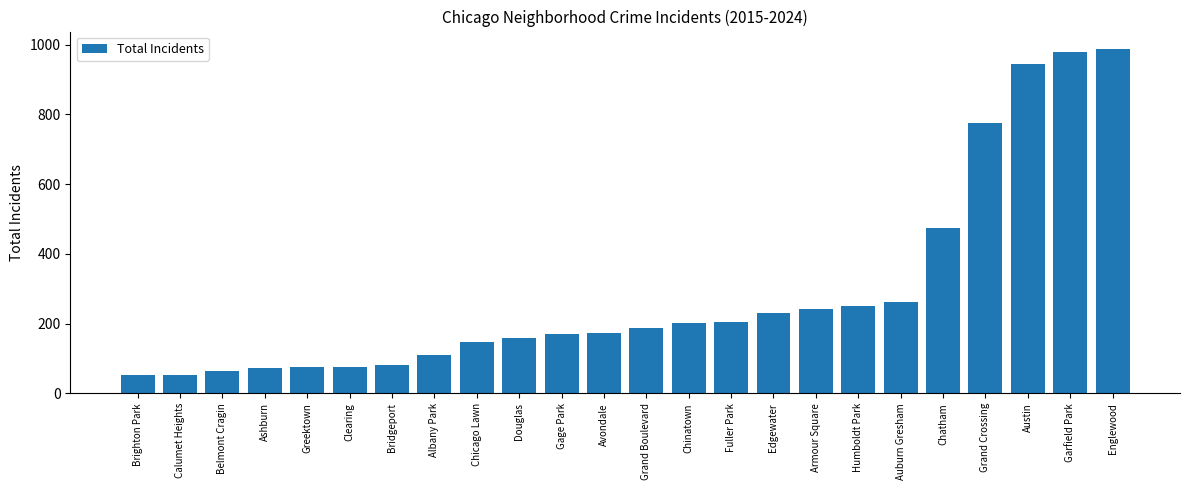

Are the bars grouped side by side (vs. stacked)?

No